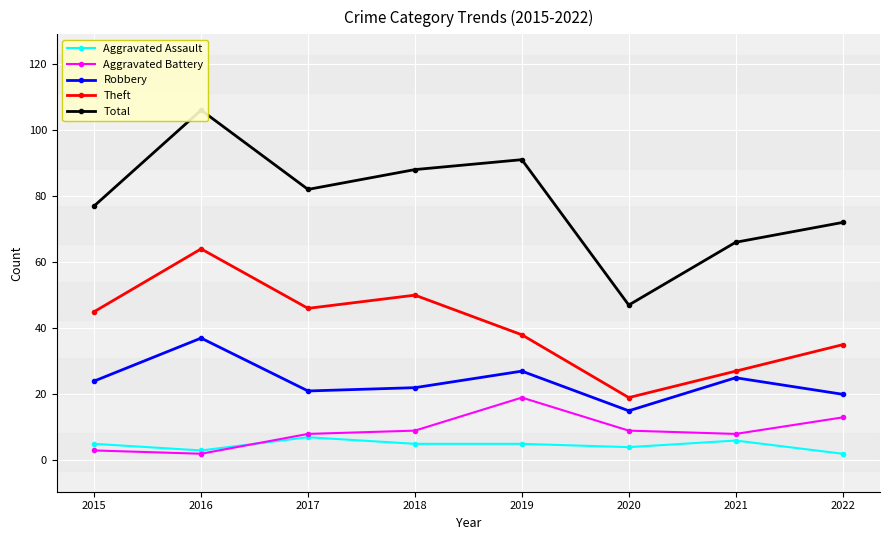

How many interior local peaks does the Total series have?

2